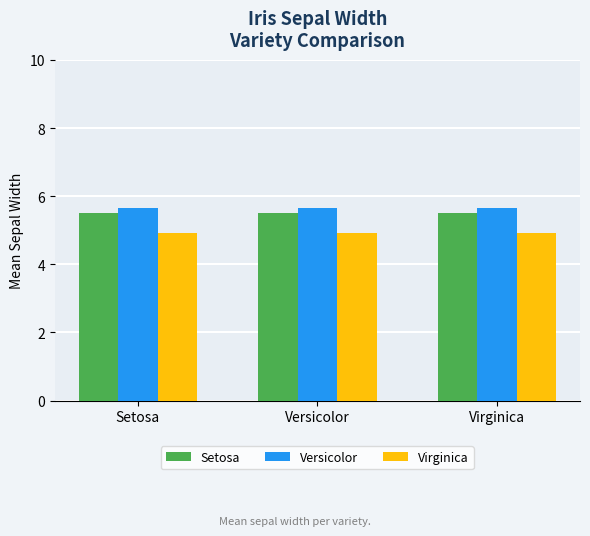

What is the spread (max minus min) of values at Versicolor?

0.7